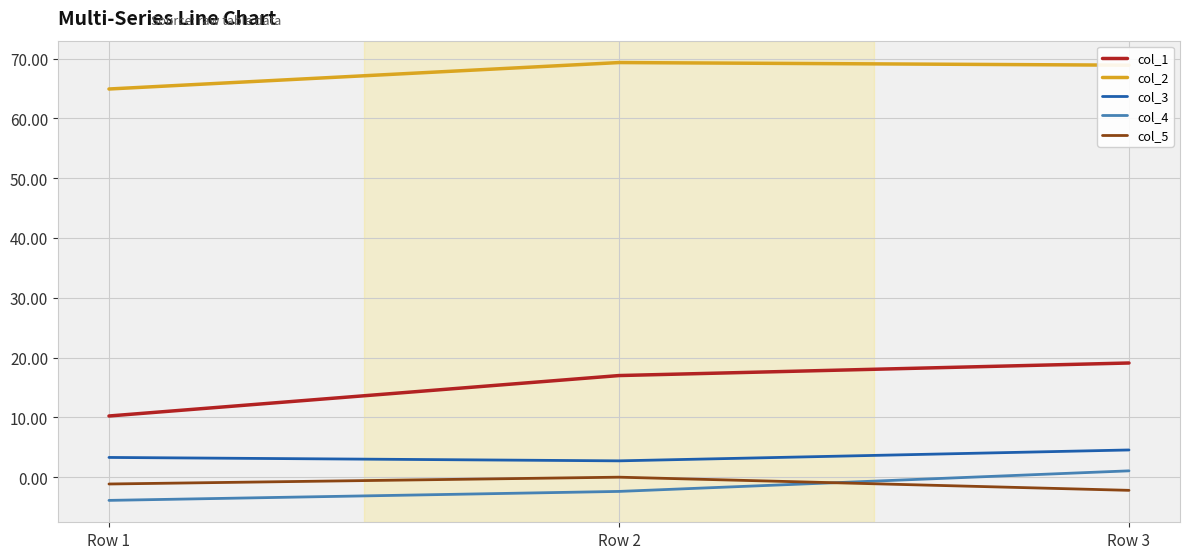

What is the approximate value of col_1 at Row 2?

17.0